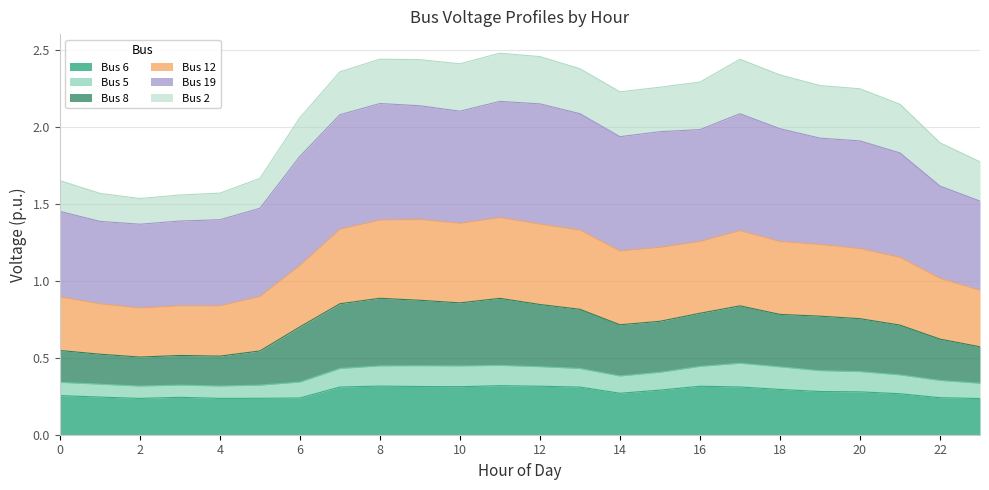

Is the value of Bus 8 at 19 greater than the value of Bus 12 at 12?

No